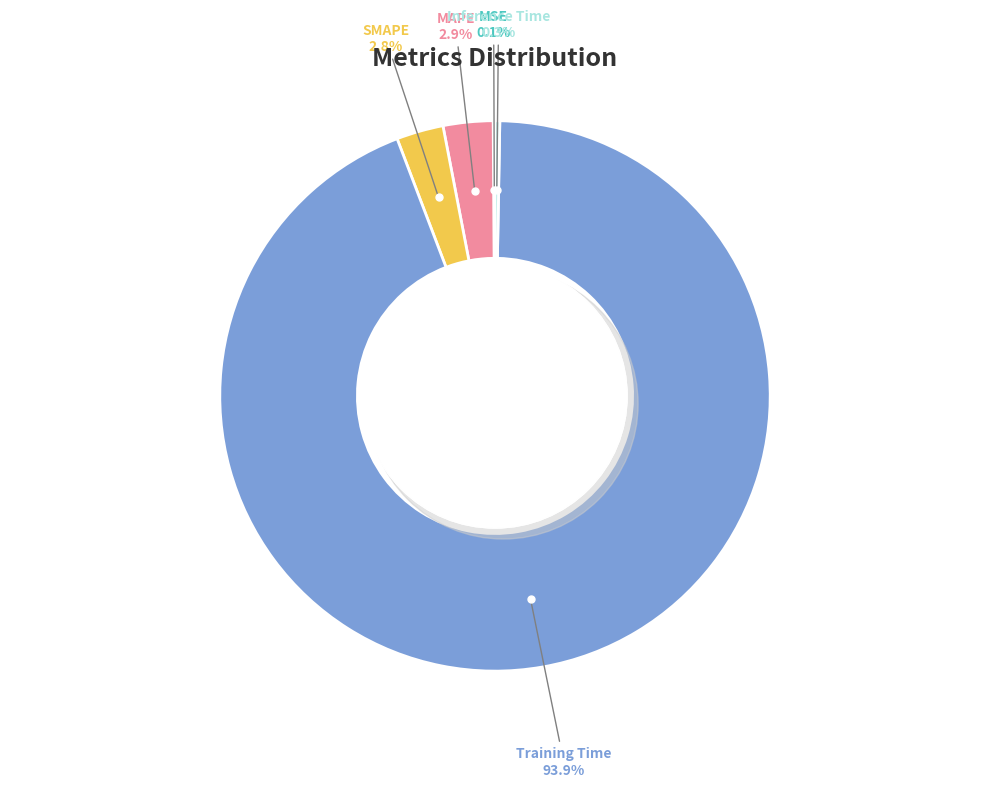

To the nearest percent, what is the difference between the Training Time and SMAPE slice percentages?

91%